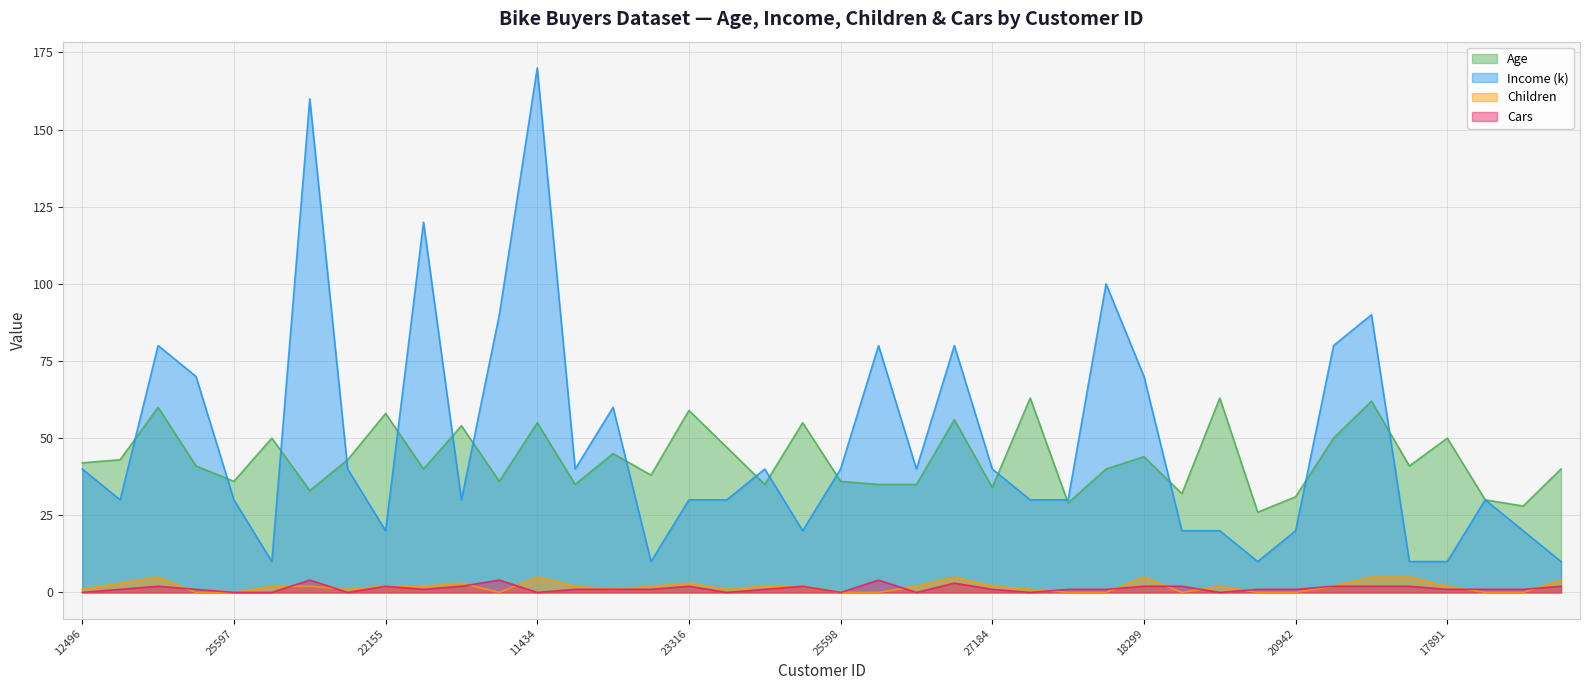

What is the difference between the maximum and minimum values in the Income series?

160